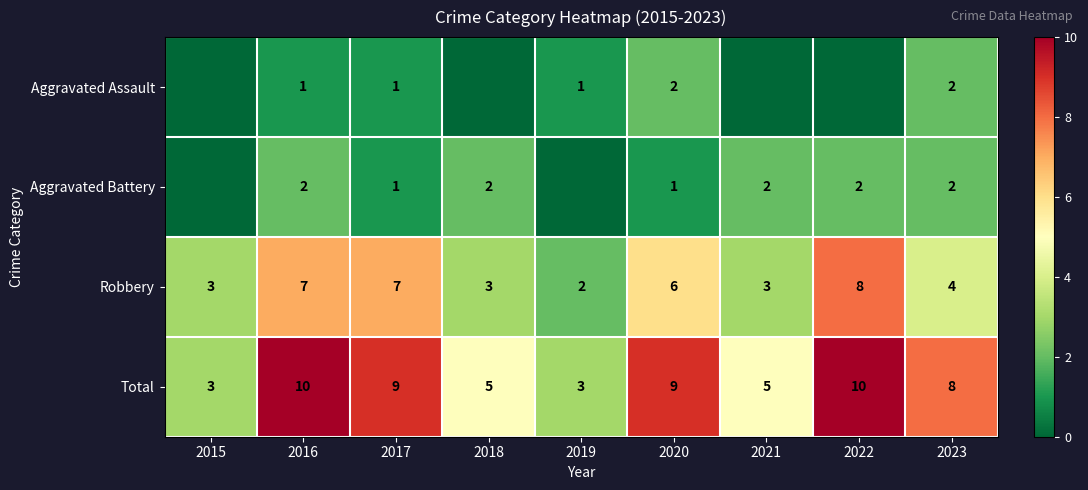

The value of Aggravated Assault at 2023 is 3. True or false?

False